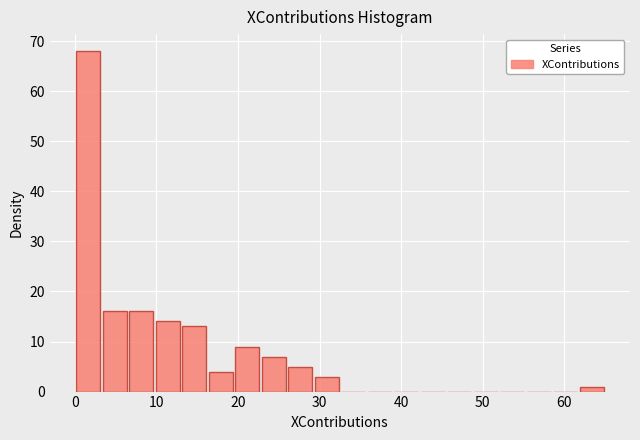

Read against the x-axis, roughly where is the centre of the tallest bar?

2